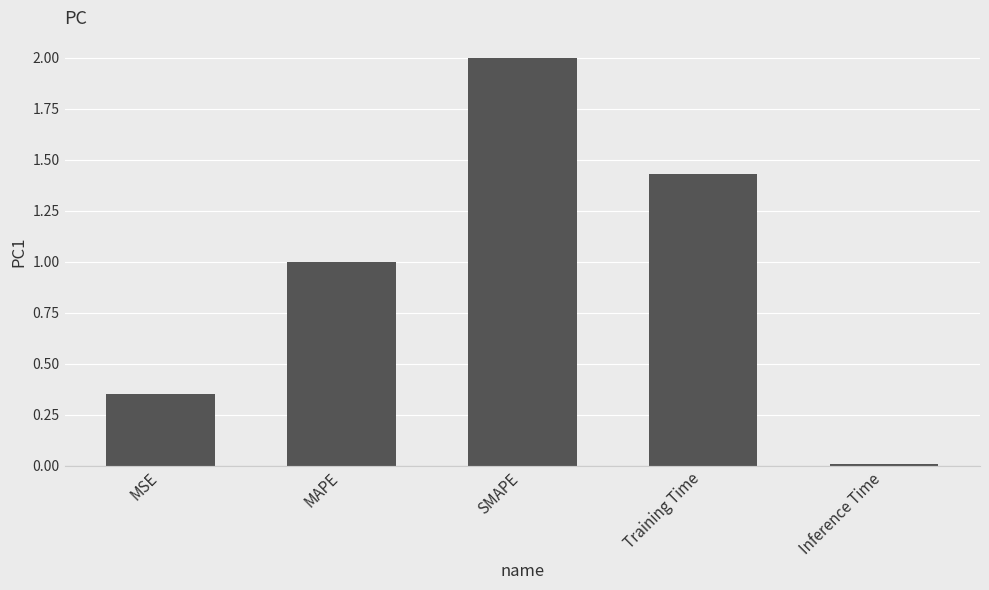

Are the bars grouped side by side (vs. stacked)?

No